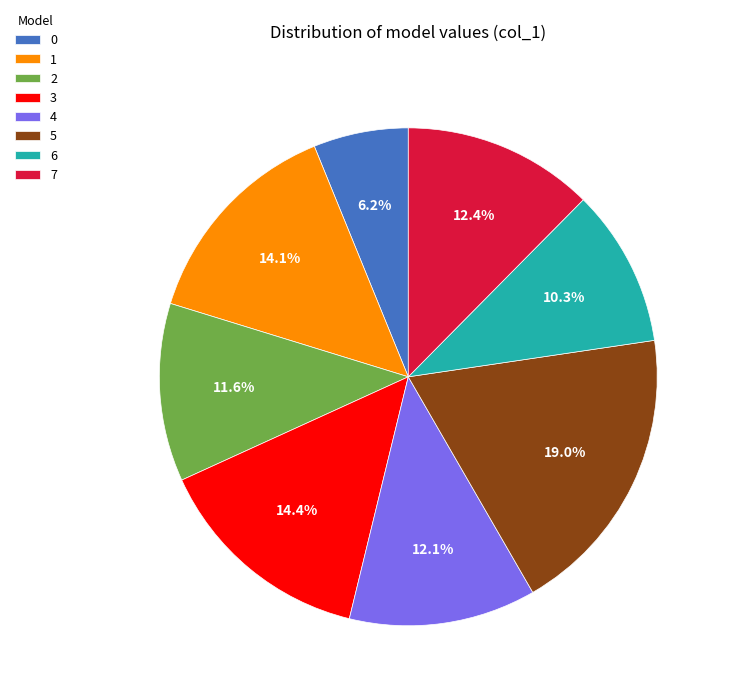

Do 4 and 2 together represent more than half of the pie?

No